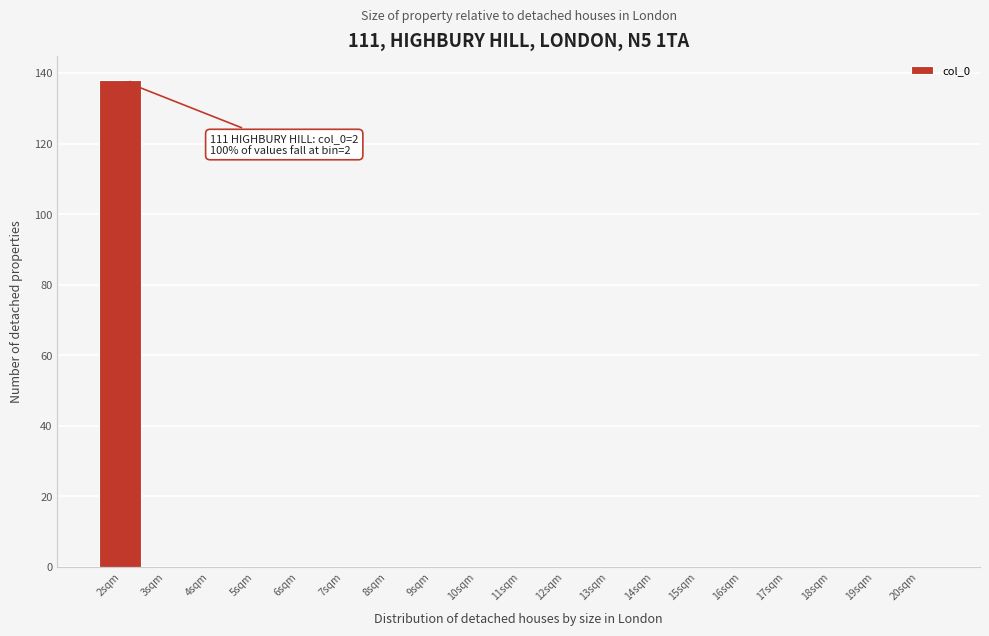

Over which range of the x-axis is the bar tallest?

1.5 to 2.5